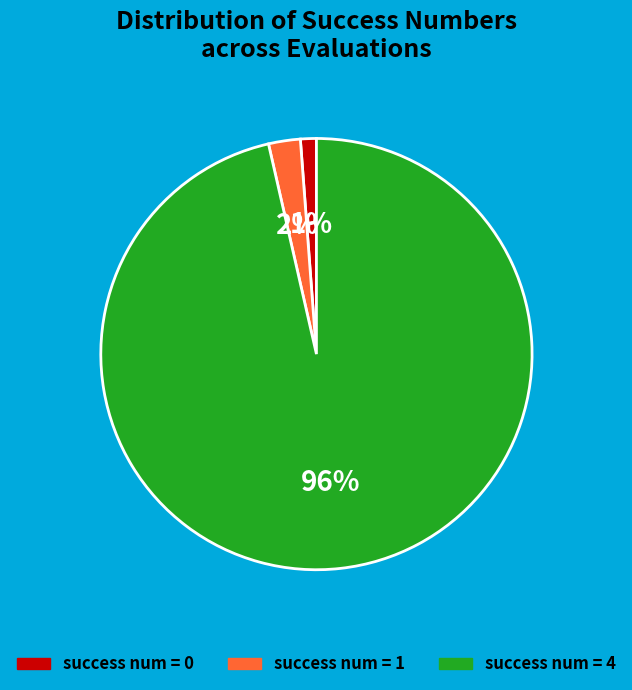

To the nearest percent, what is the average slice percentage?

33%